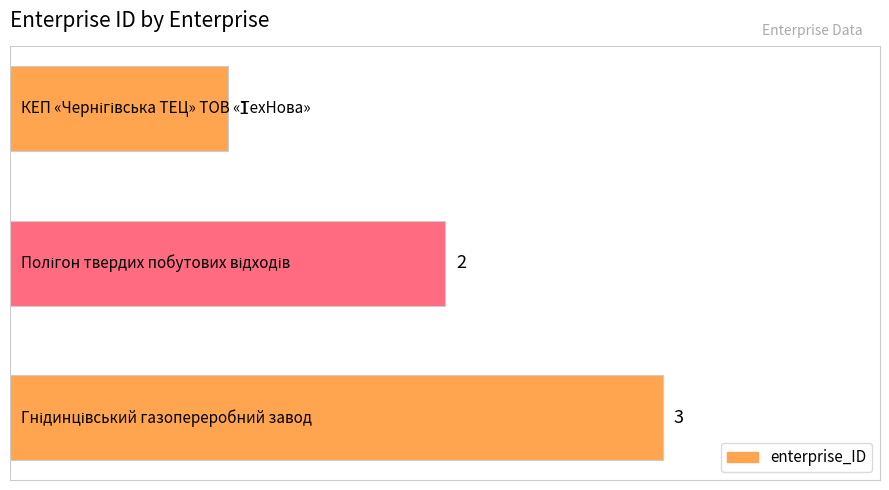

How many categories are shown in the chart?

3